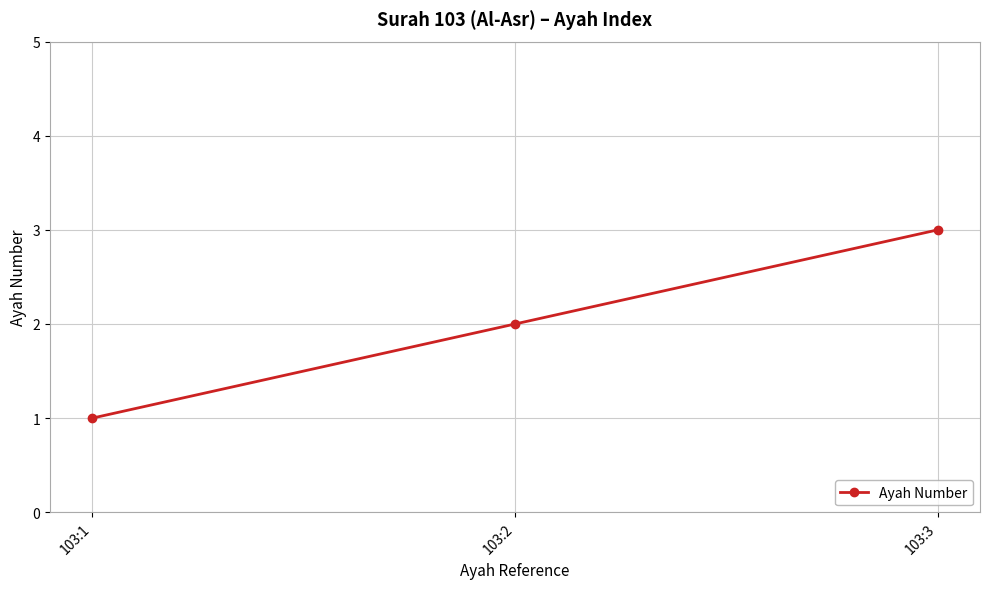

How many values are between 1 and 3?

3